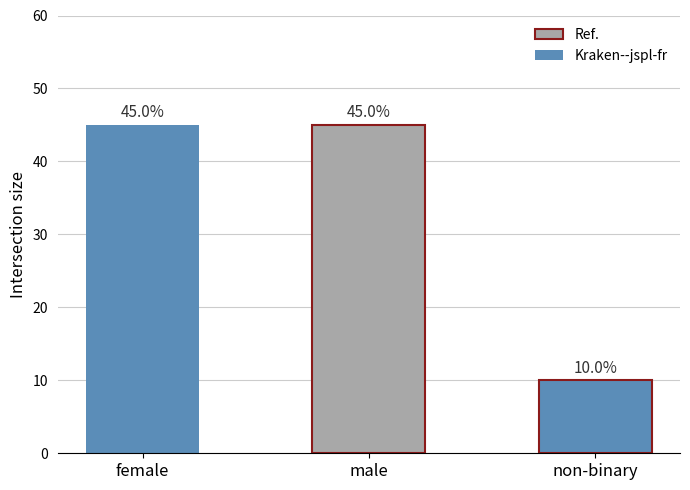

Does the chart contain any negative values?

No